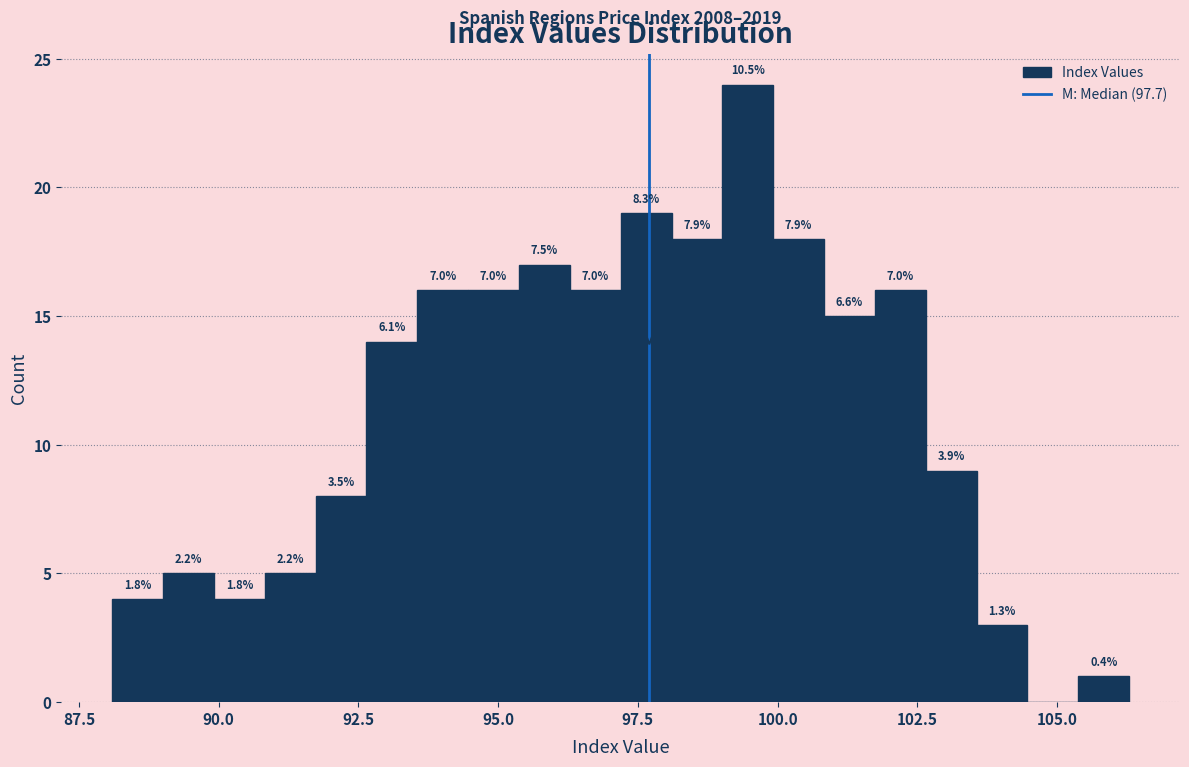

Read against the x-axis, roughly where is the centre of the tallest bar?

99.5